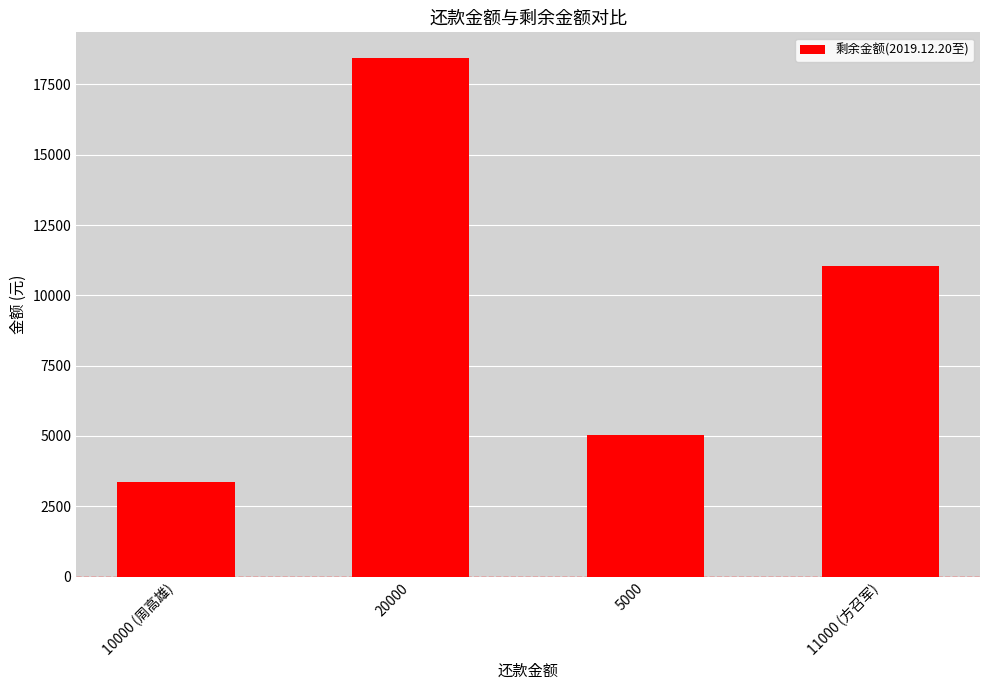

Rank the categories by value from lowest to highest.

10000 (周高雄), 5000, 11000 (方召军), 20000